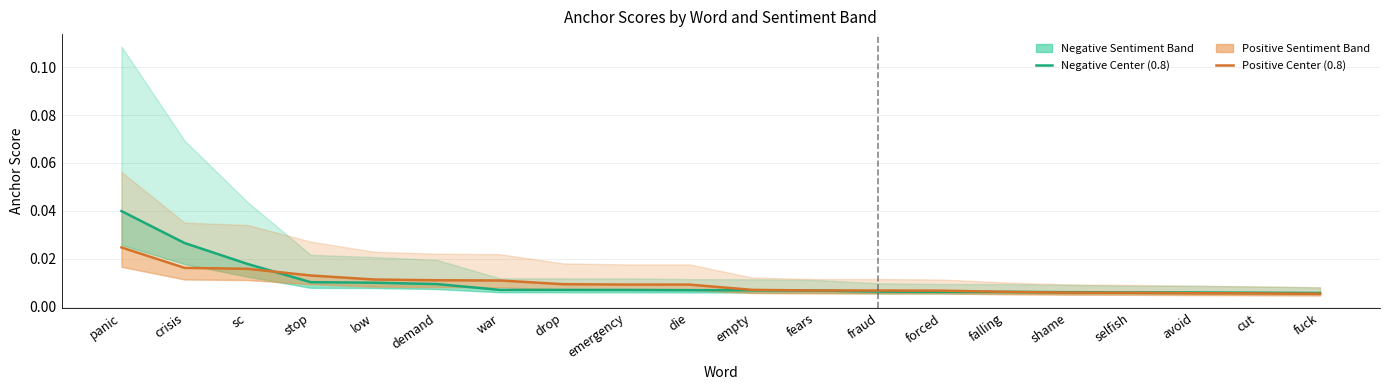

What position from the right is forced?

7